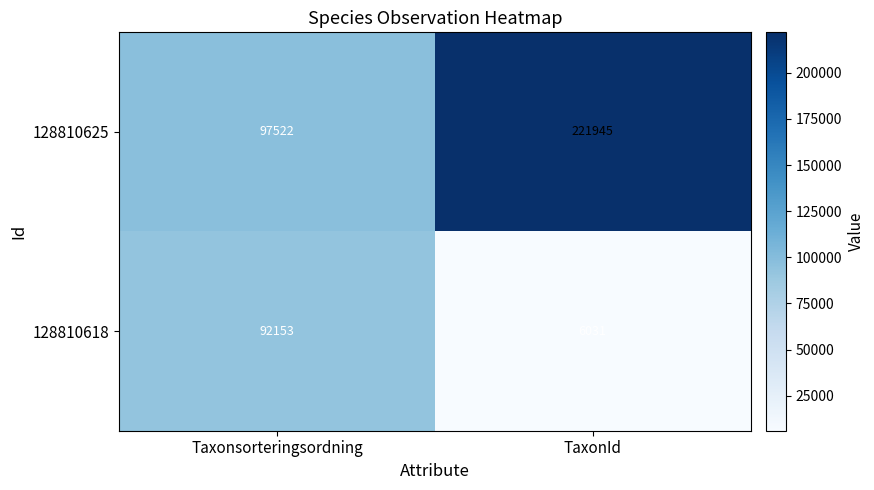

List the series in order of their peak value, lowest first.

128810618, 128810625